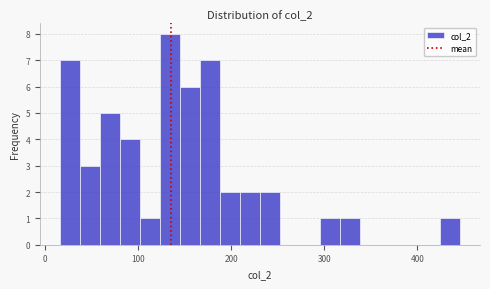

Around what value on the x-axis is the tallest bar? Give the approximate position of its centre, as read against the axis.

130